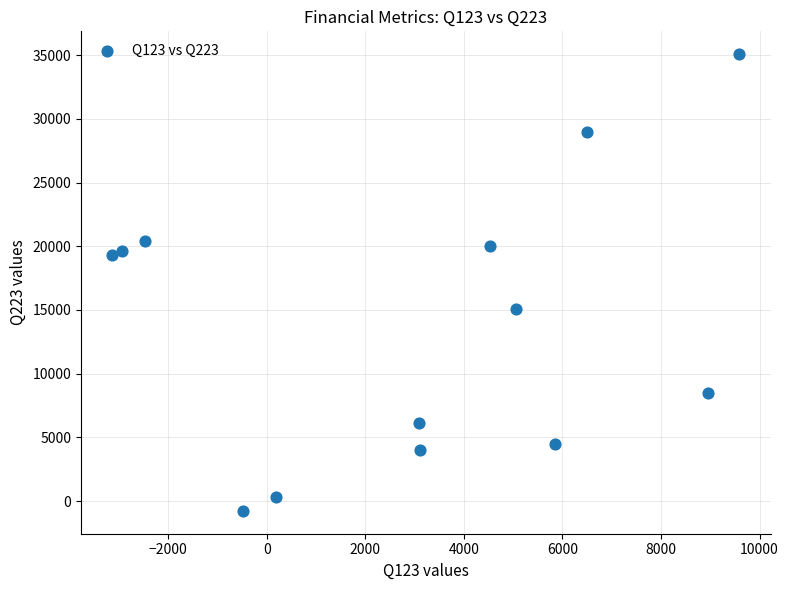

What is the range of X values (max minus min)?

12719